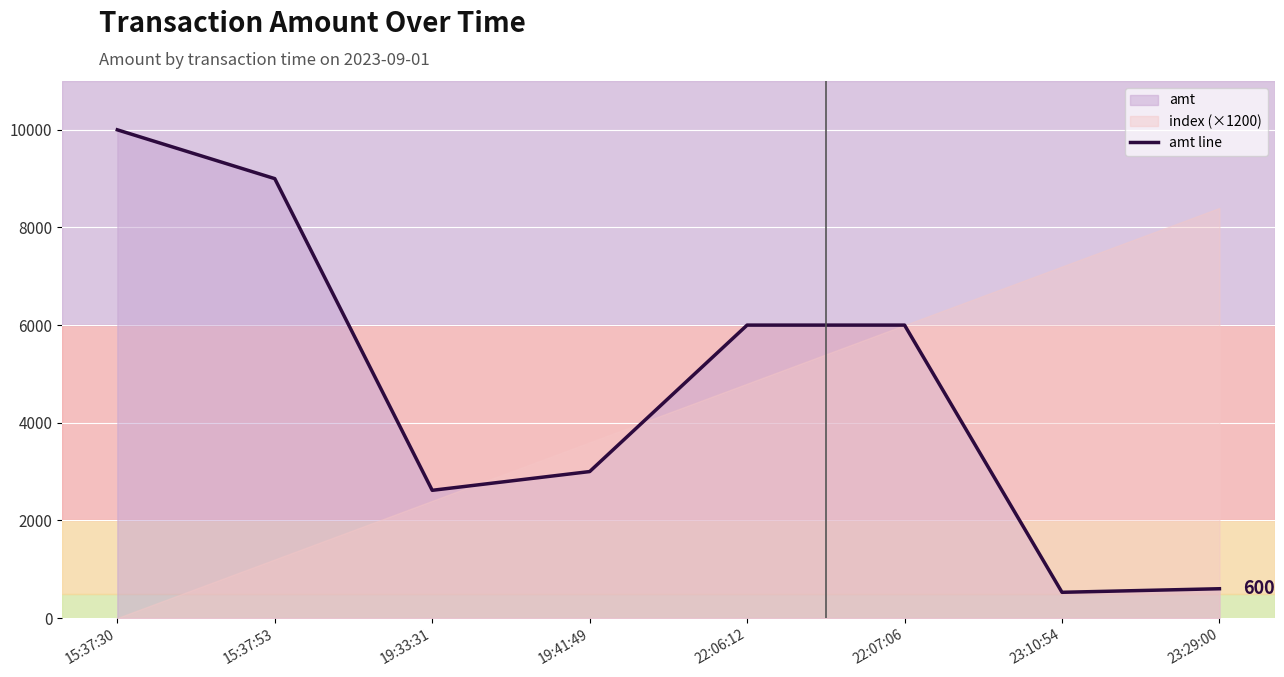

What is the sum of all values?

37743